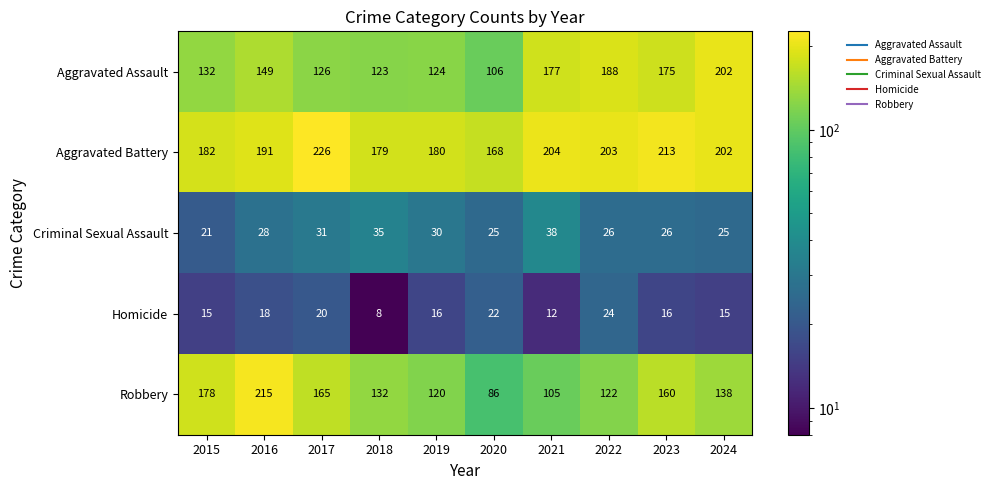

Between 2020 and 2024, which series saw the biggest shift?

Aggravated Assault